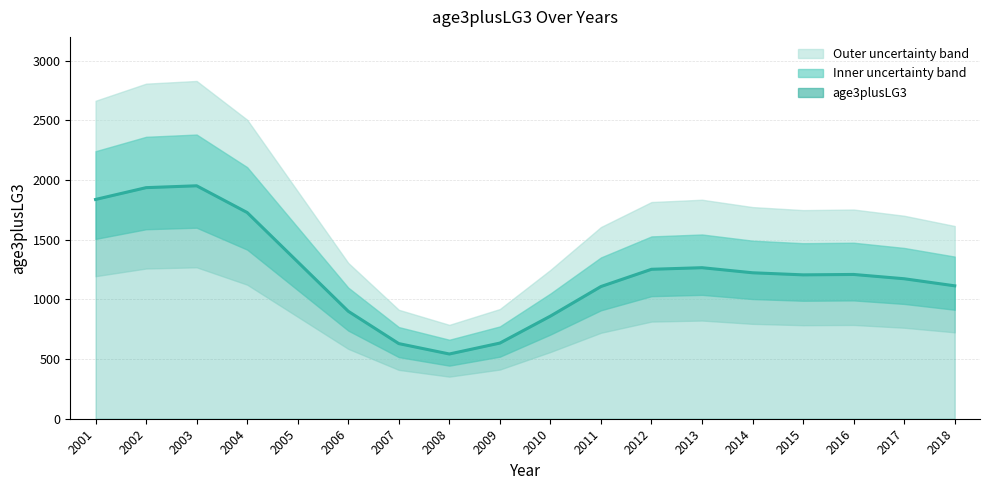

At which category does the chart reach its peak across all series?

2003